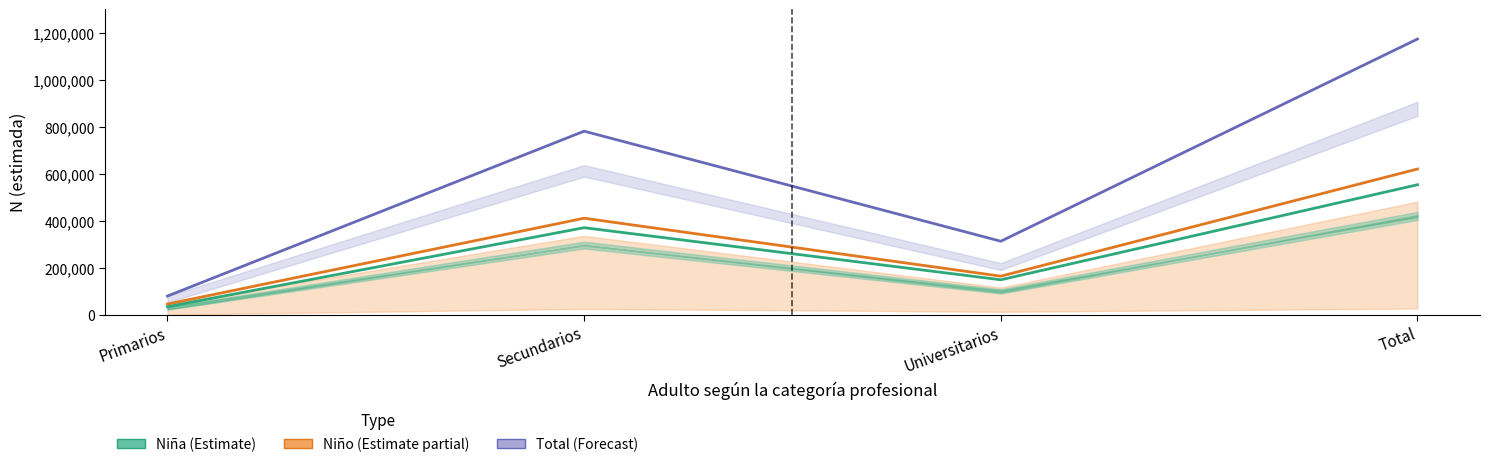

The Niña (estimada) series shows 370449 at Secundarios. True or false?

True